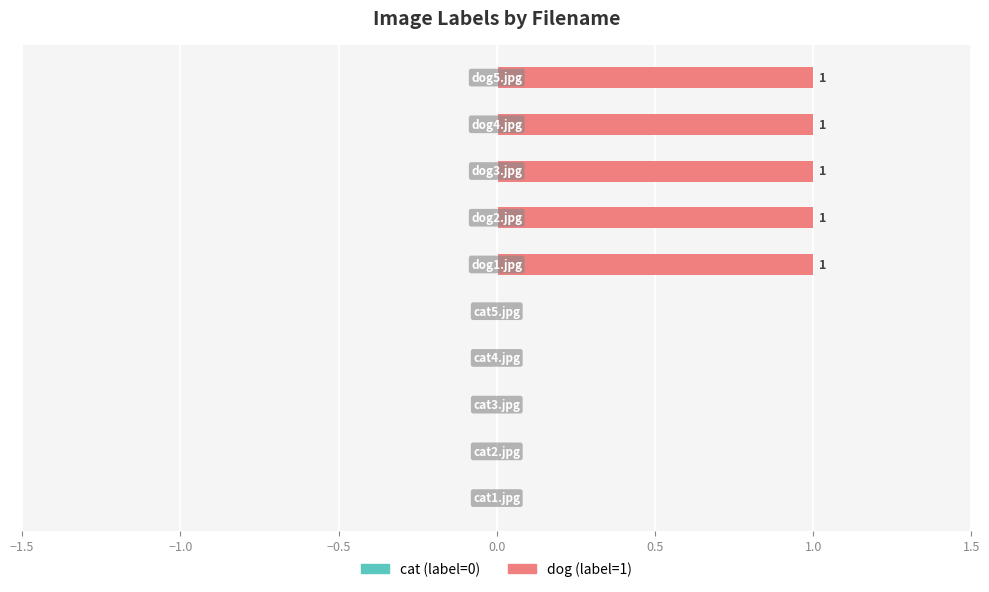

What is the sum of all values?

5